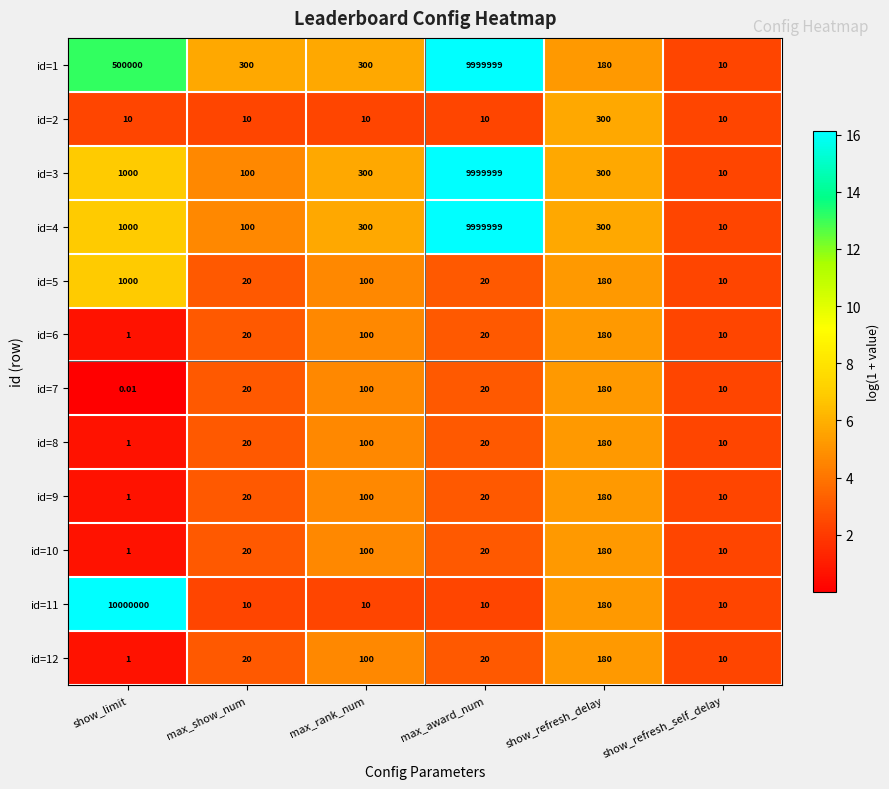

Is the value of id=4 at max_award_num greater than the value of id=3 at max_rank_num?

Yes